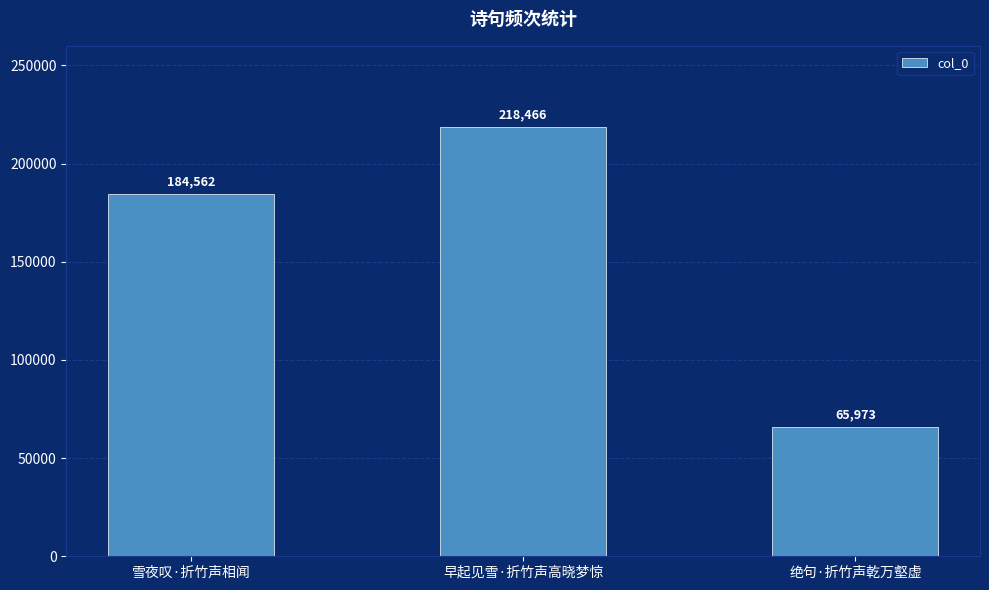

What is the sum of all values?

469001